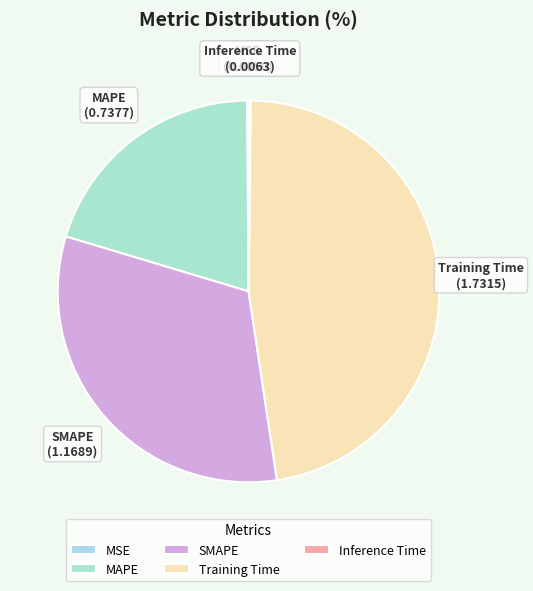

Between SMAPE and Training Time, which is larger?

Training Time